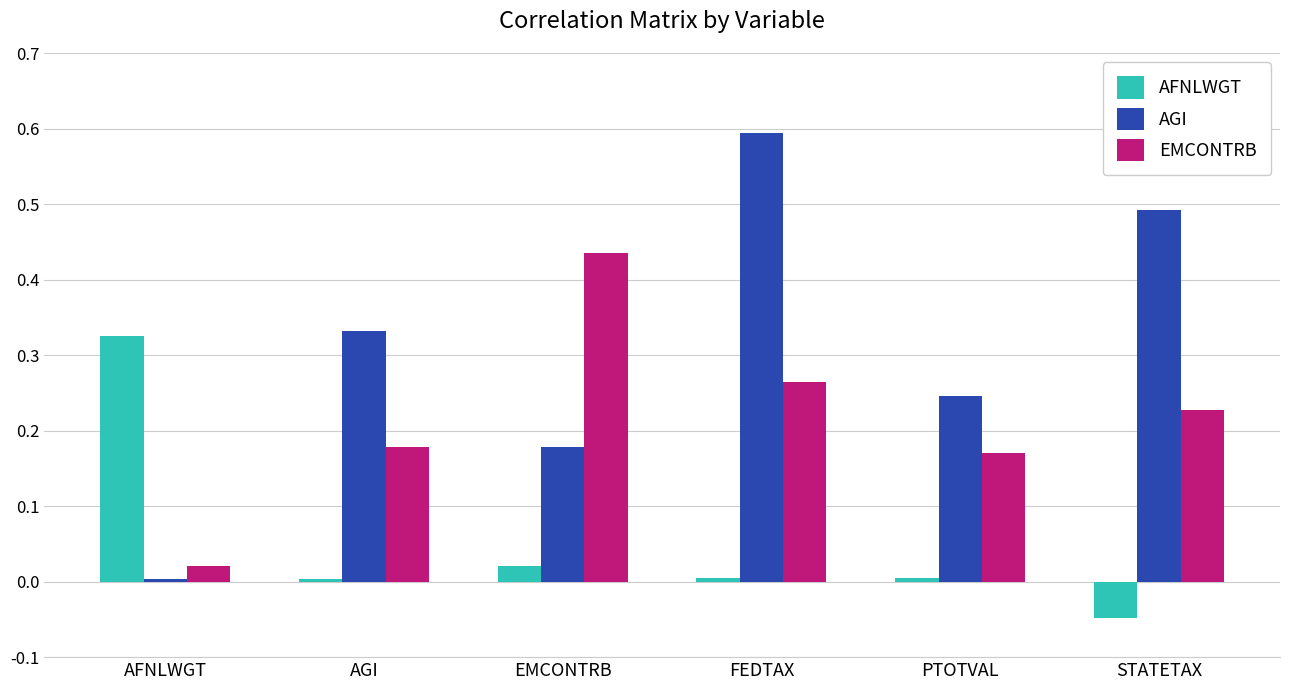

Rank the series at AGI from highest to lowest value.

AGI, EMCONTRB, AFNLWGT